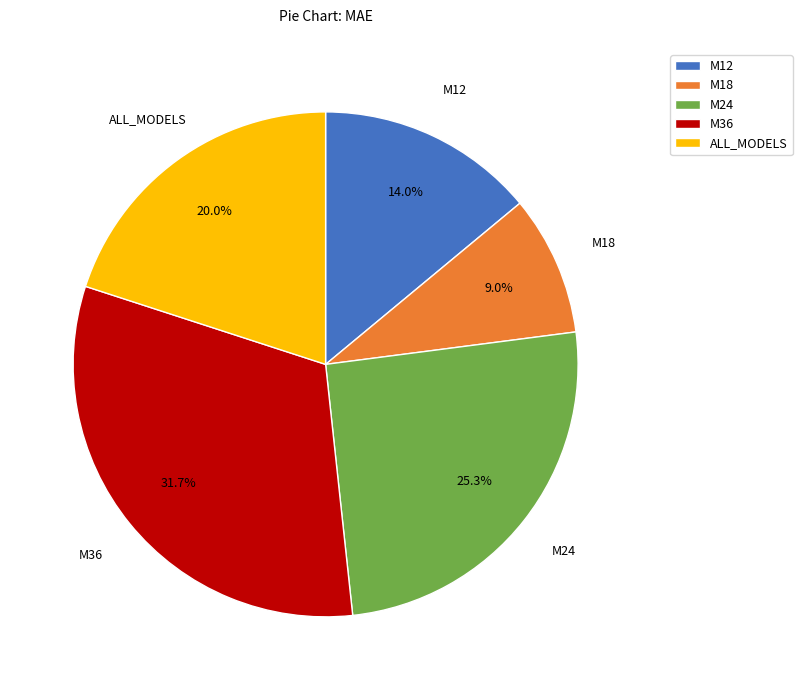

Rank the categories by value from highest to lowest.

M36, M24, ALL_MODELS, M12, M18